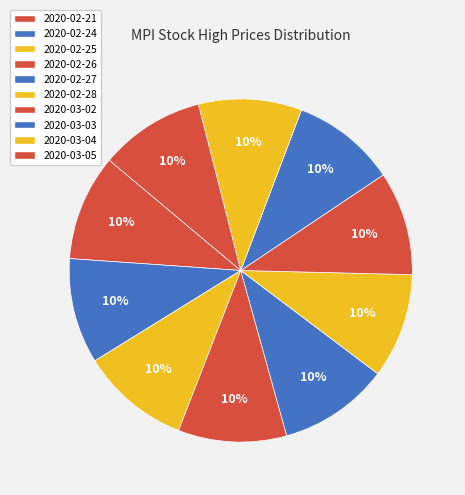

Which slice is the largest?

2020-02-27